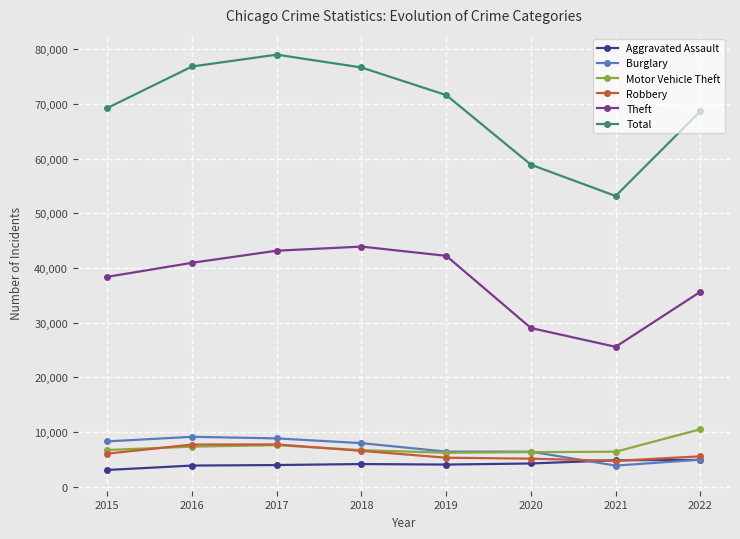

How many data points in Motor Vehicle Theft are less than 6733?

4